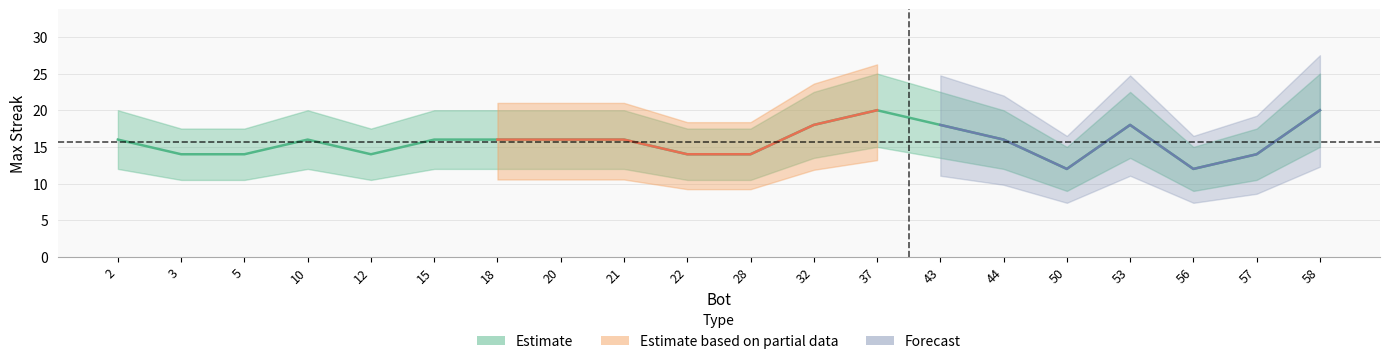

Reading left to right, extract all data points from this chart.

16	14	14	16	14	16	16	16	16	14	14	18	20	18	16	12	18	12	14	20